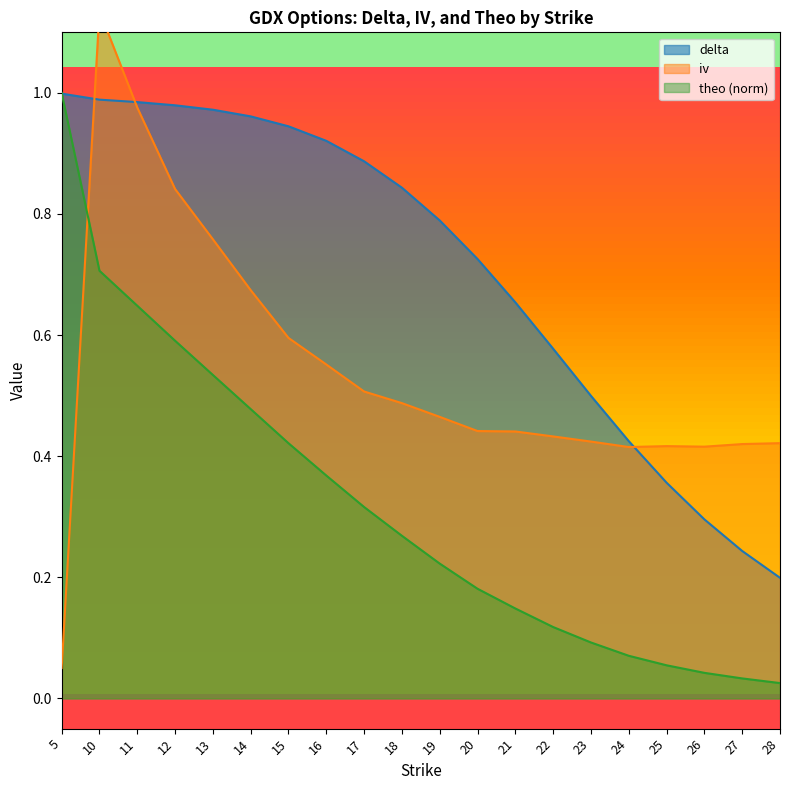

What is the value of the theo point at the 8th from the left?

0.4